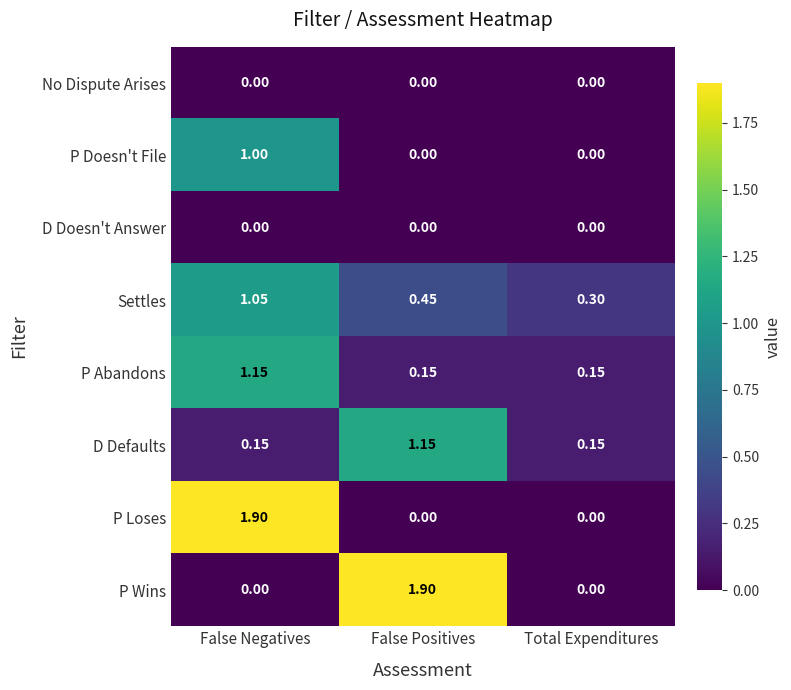

At which category is the sum across all series the highest?

False Negatives